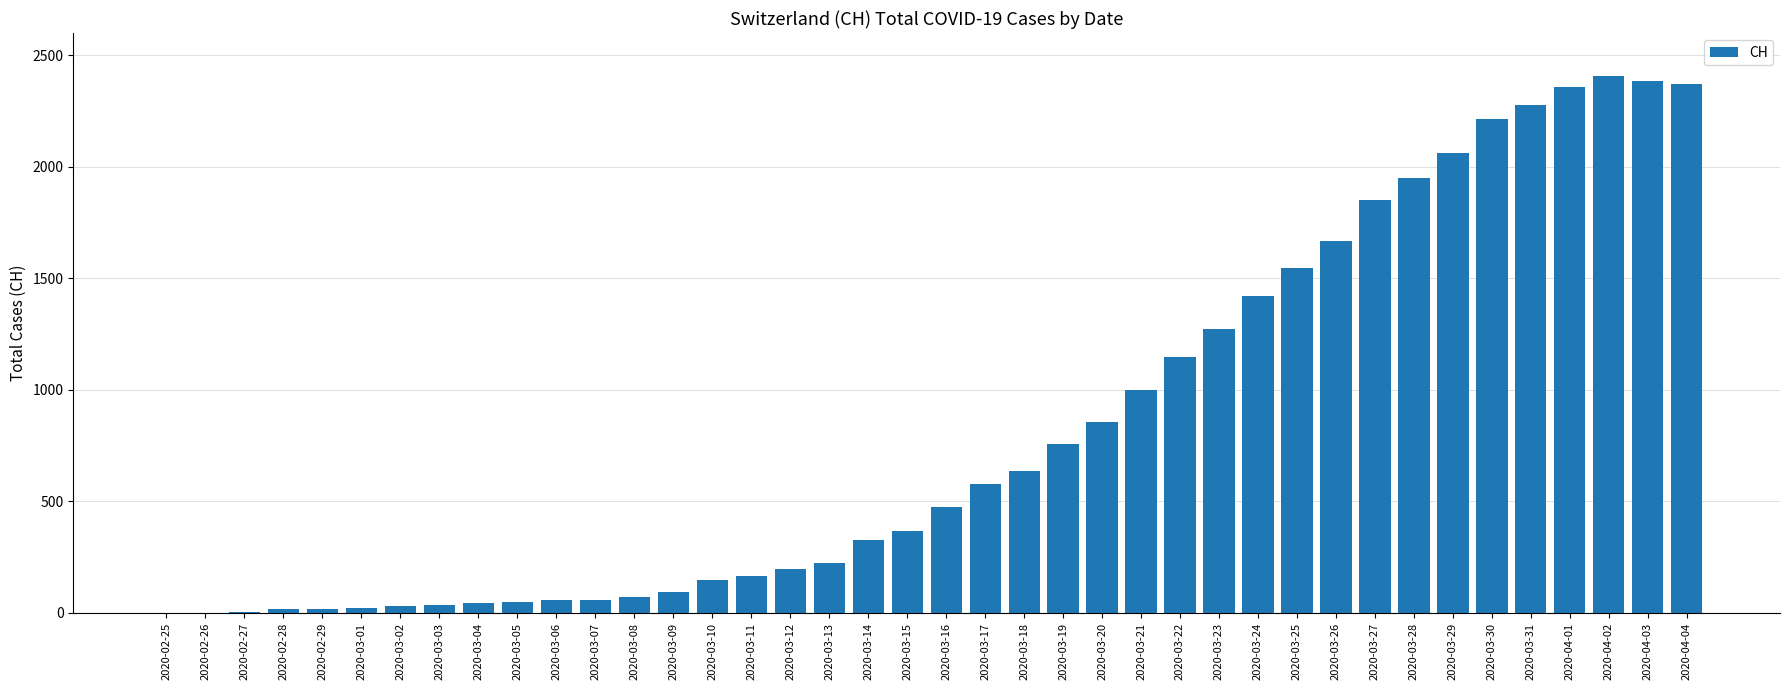

What is the change in value from 2020-02-25 to 2020-03-22?

+1148